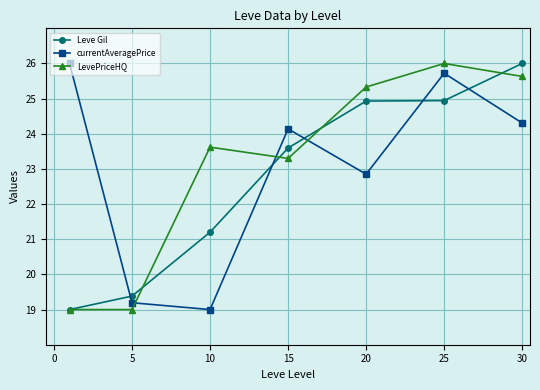

How many data points in LevePriceHQ are less than 23?

2